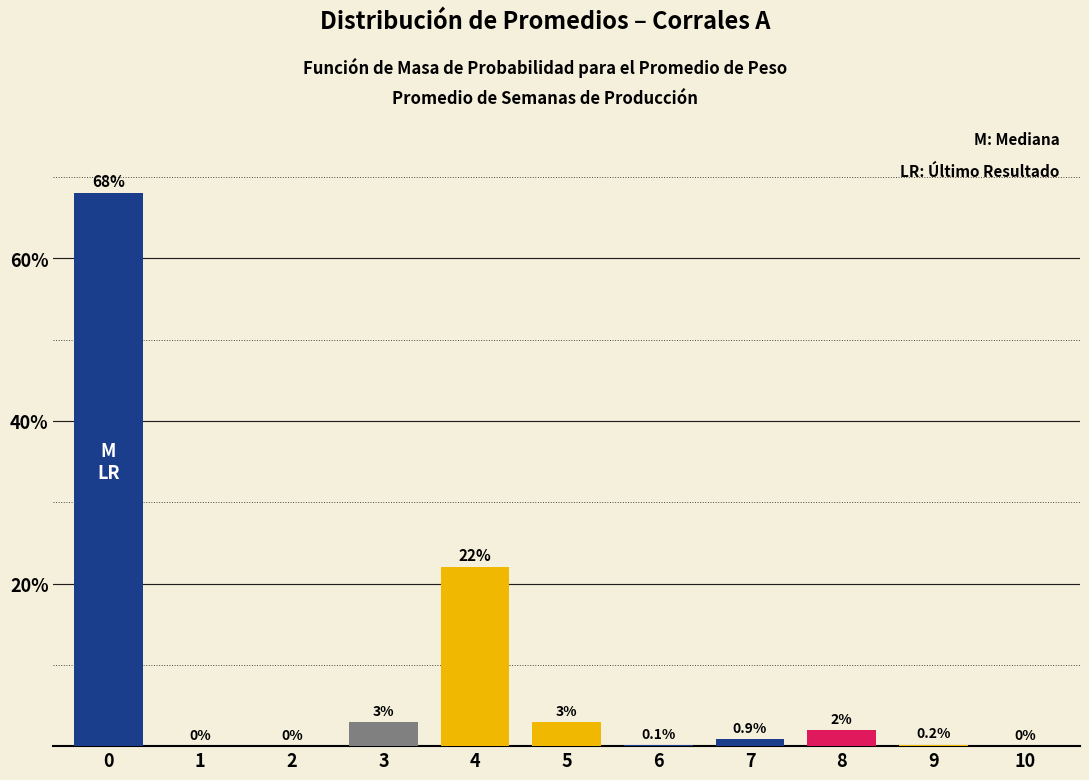

Reading left to right, transcribe all the data shown in this chart.

0=68.0	1=0.0	2=0.0	3=3.0	4=22.0	5=3.0	6=0.1	7=0.9	8=2.0	9=0.2	10=0.0